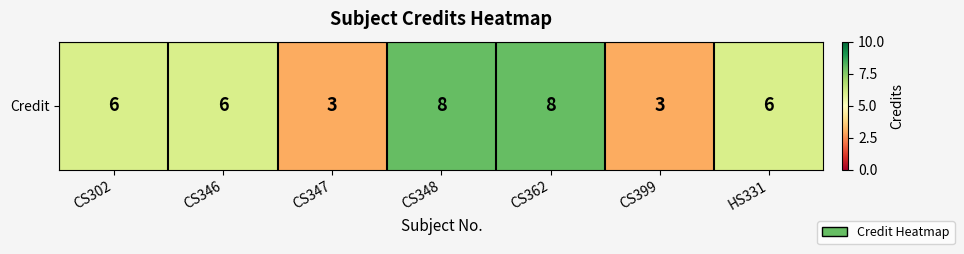

What is the change in value from CS346 to CS347?

-3